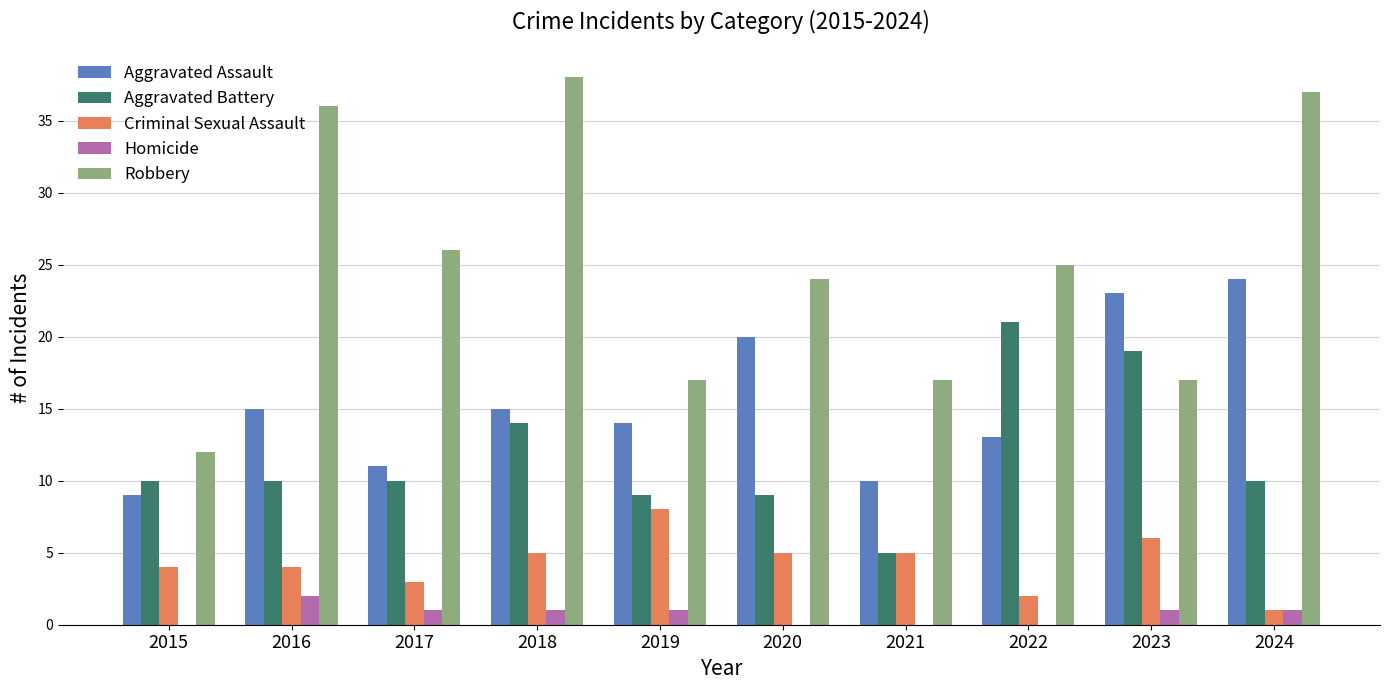

Is the value of Robbery at 2021 greater than the value of Criminal Sexual Assault at 2019?

Yes